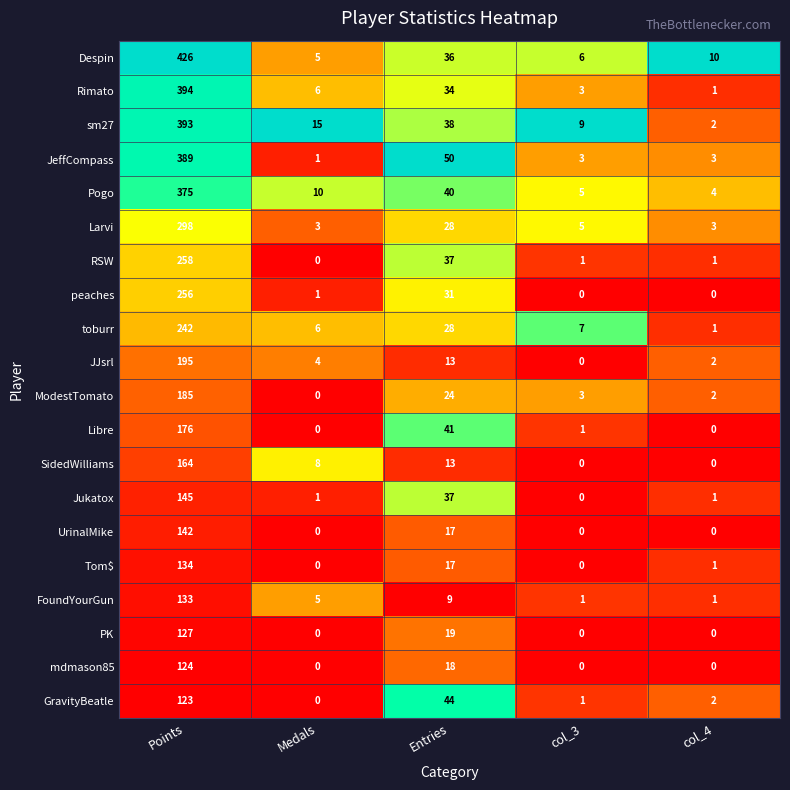

Is it true that ModestTomato equals 3 at col_4?

False